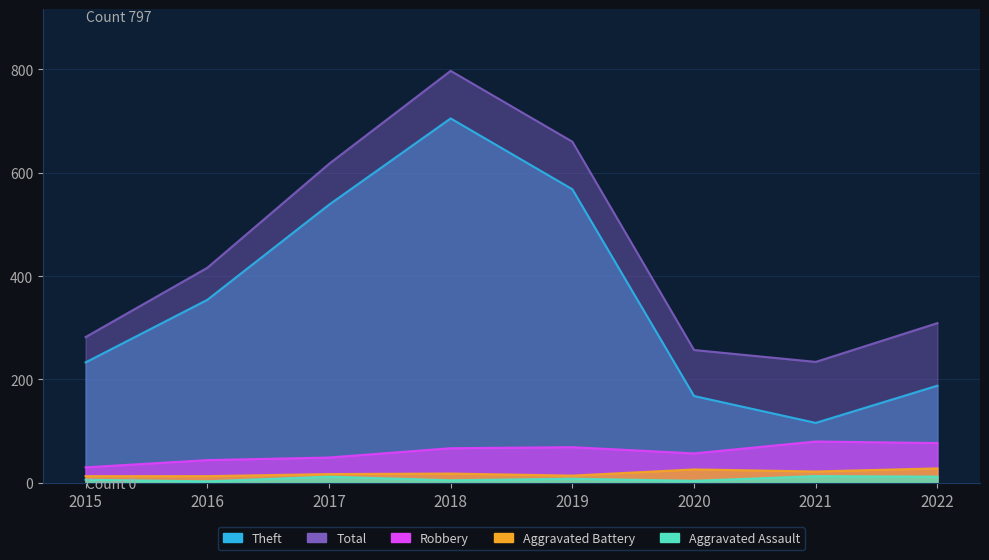

Which category has the lowest value in the Theft series?

2021